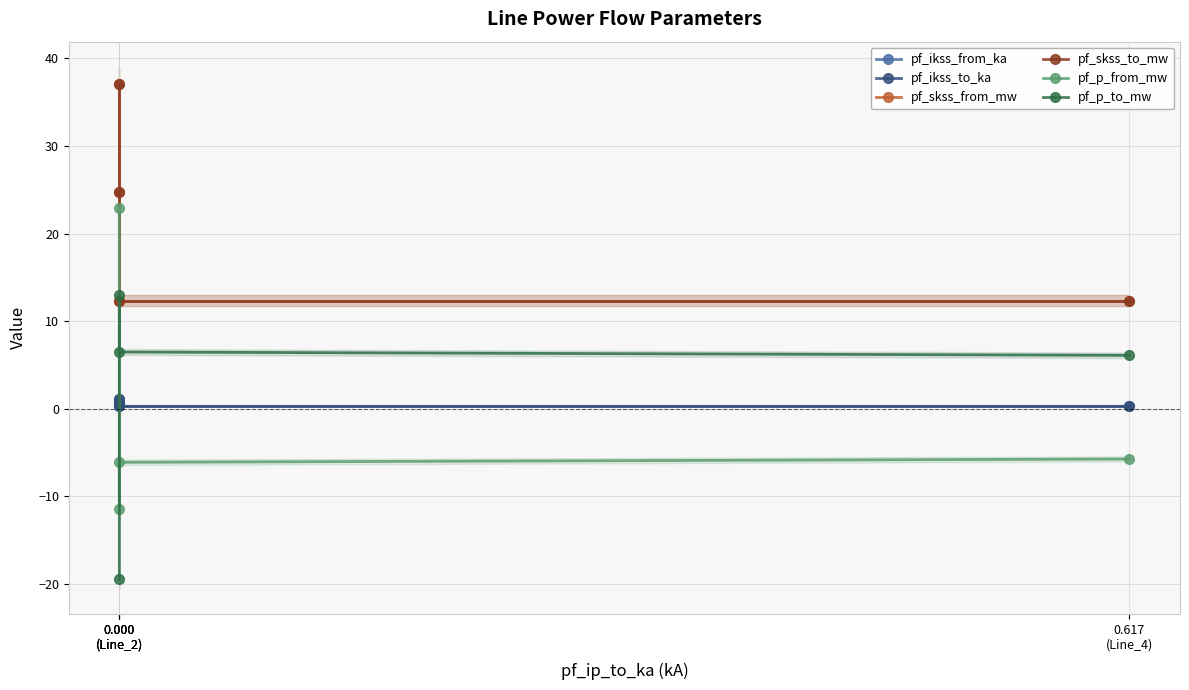

List the series in order of their peak value, lowest first.

pf_ikss_from_ka, pf_ikss_to_ka, pf_p_to_mw, pf_p_from_mw, pf_skss_from_mw, pf_skss_to_mw